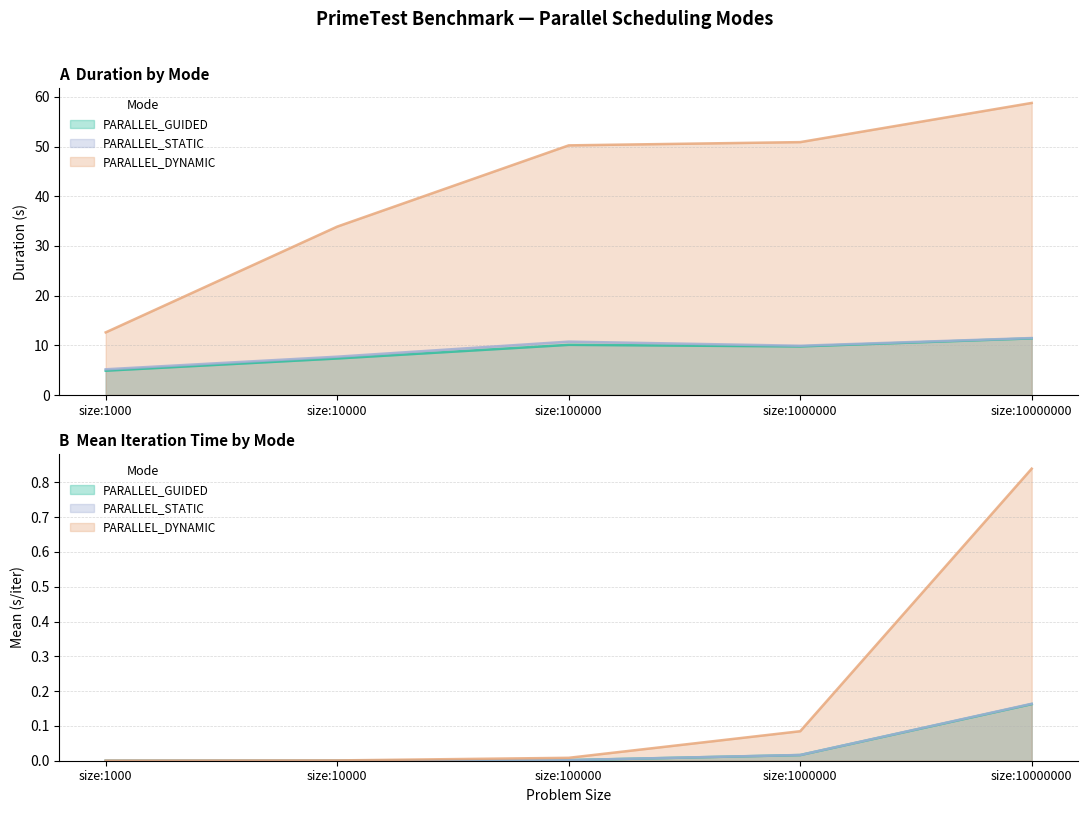

True or false: PARALLEL_STATIC and PARALLEL_GUIDED cross at least once.

False